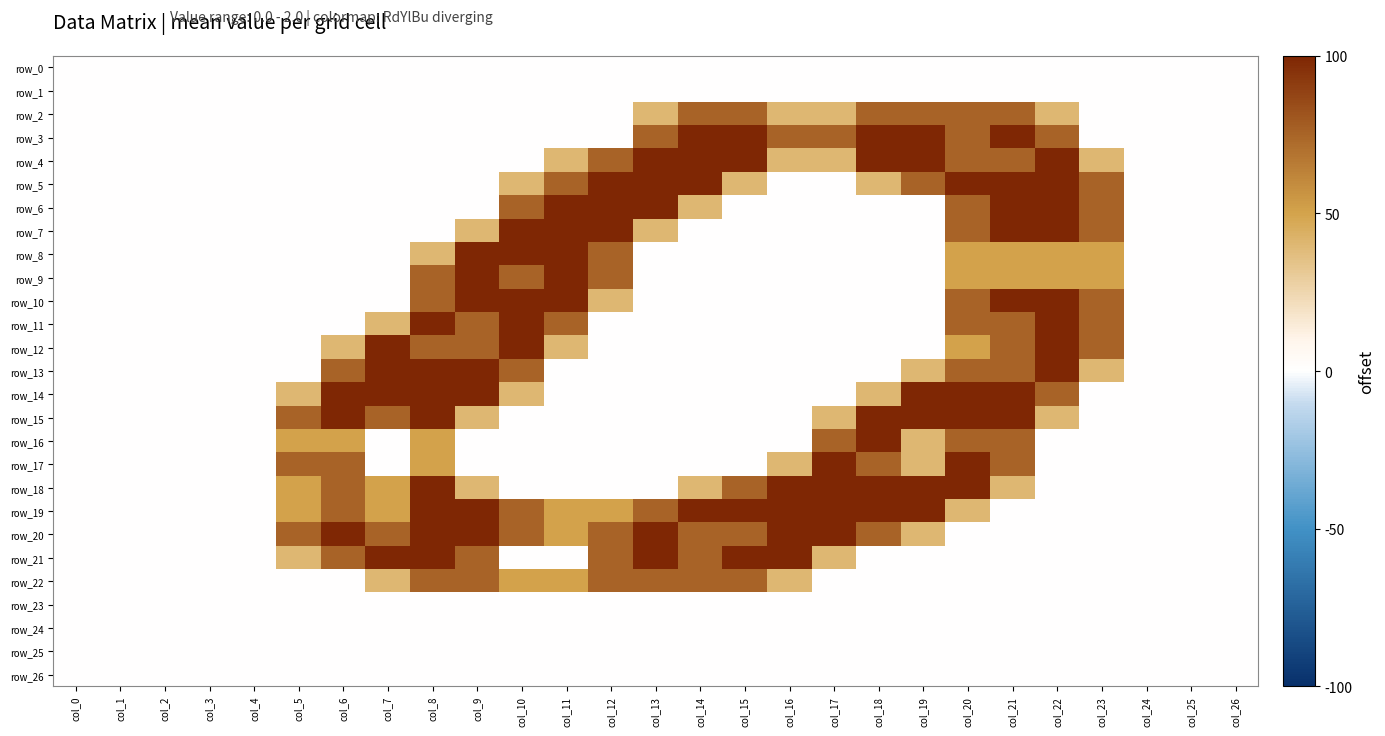

True or false: row_13 has a value of 1.3 at col_0.

False